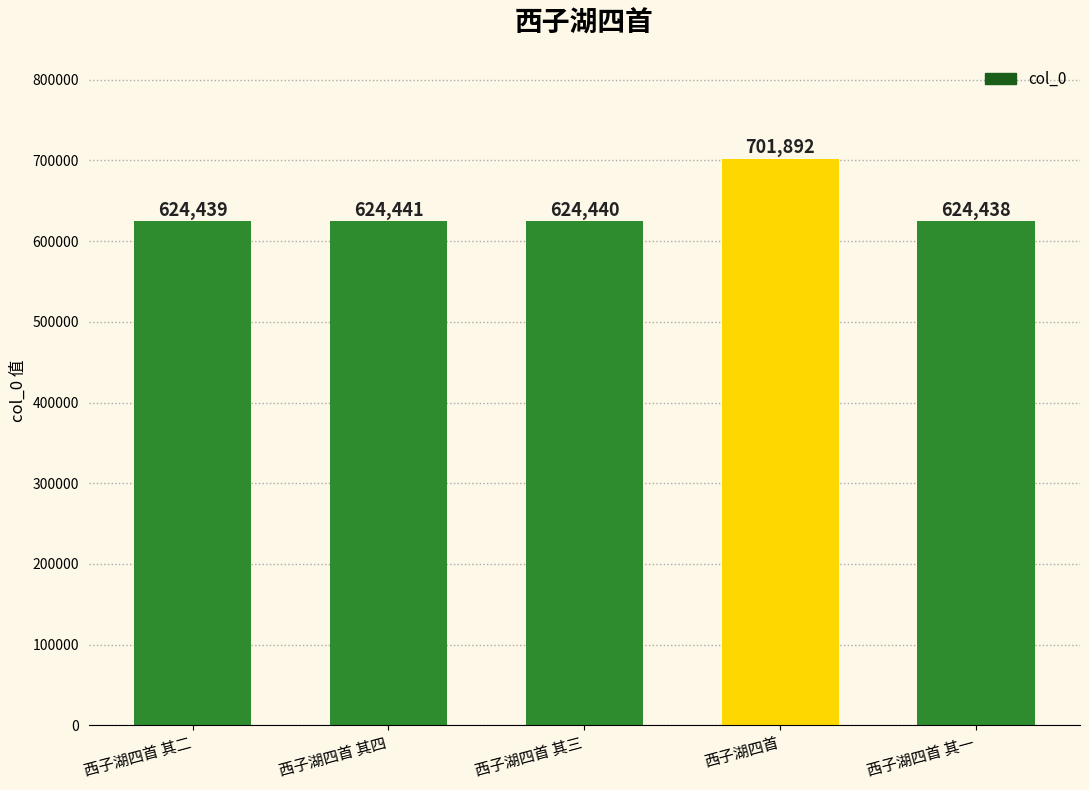

What is the change in value from 西子湖四首 其四 to 西子湖四首 其三?

-1